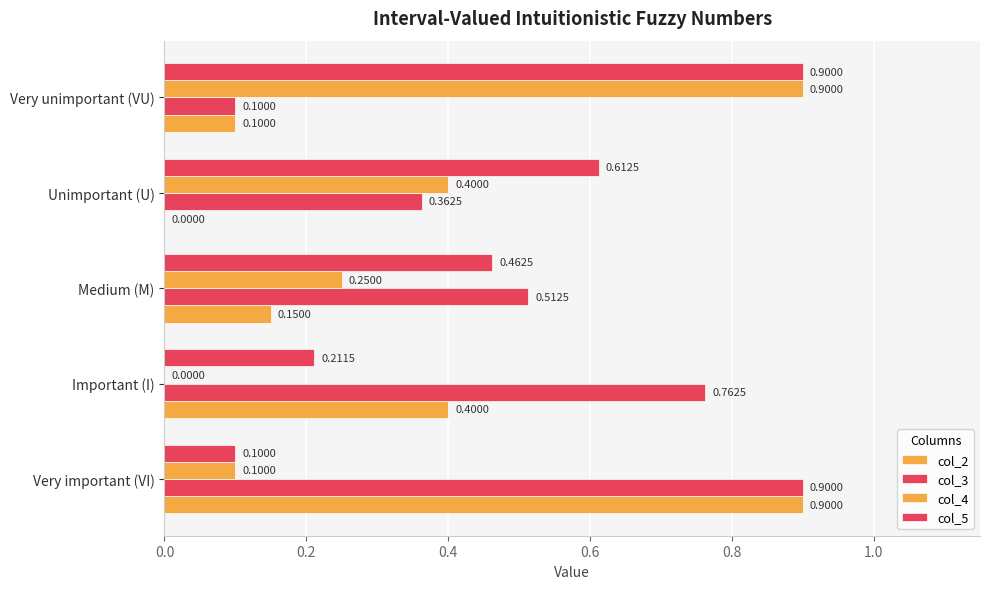

How many data points does each series have?

5